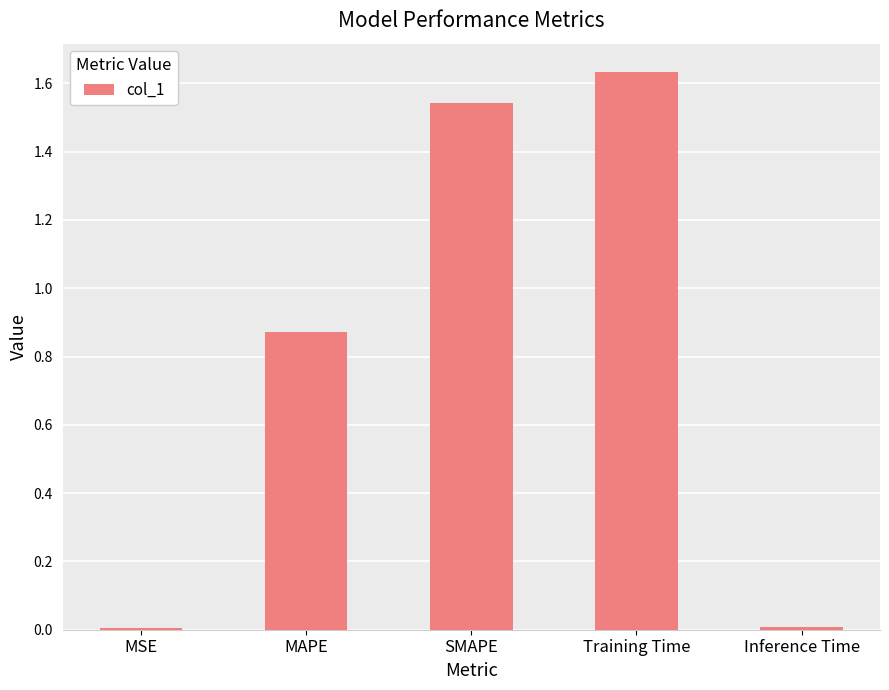

What is the sum of the values at MAPE and Training Time?

2.5